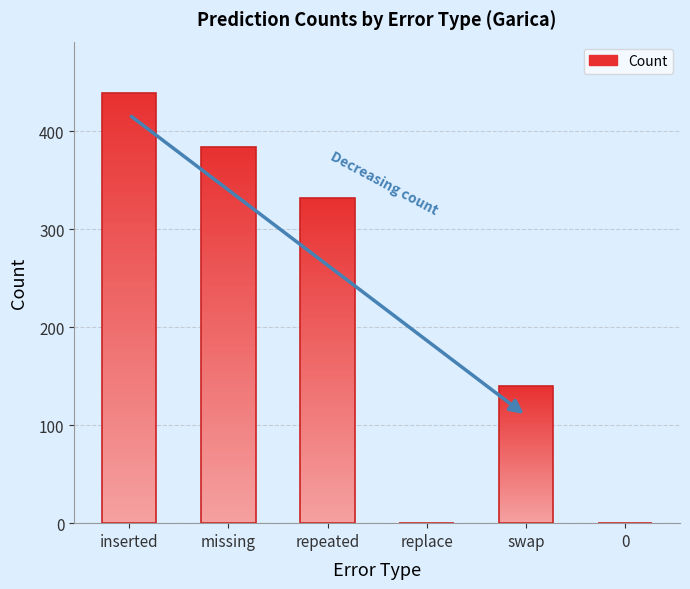

What is the approximate value at missing, to the nearest 10?

380